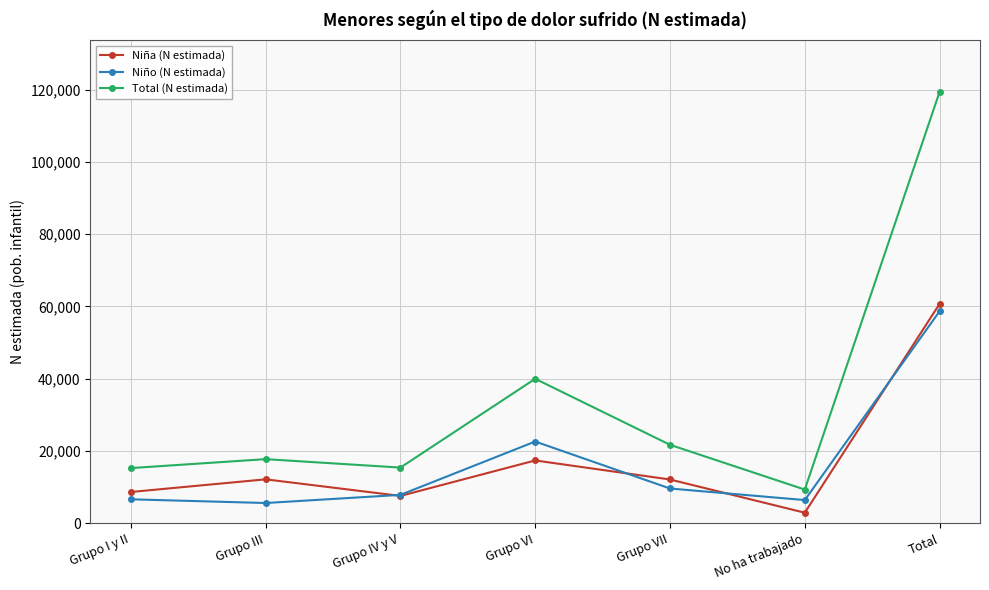

Which series changed the most between Grupo I y II and Total?

Total (N estimada)